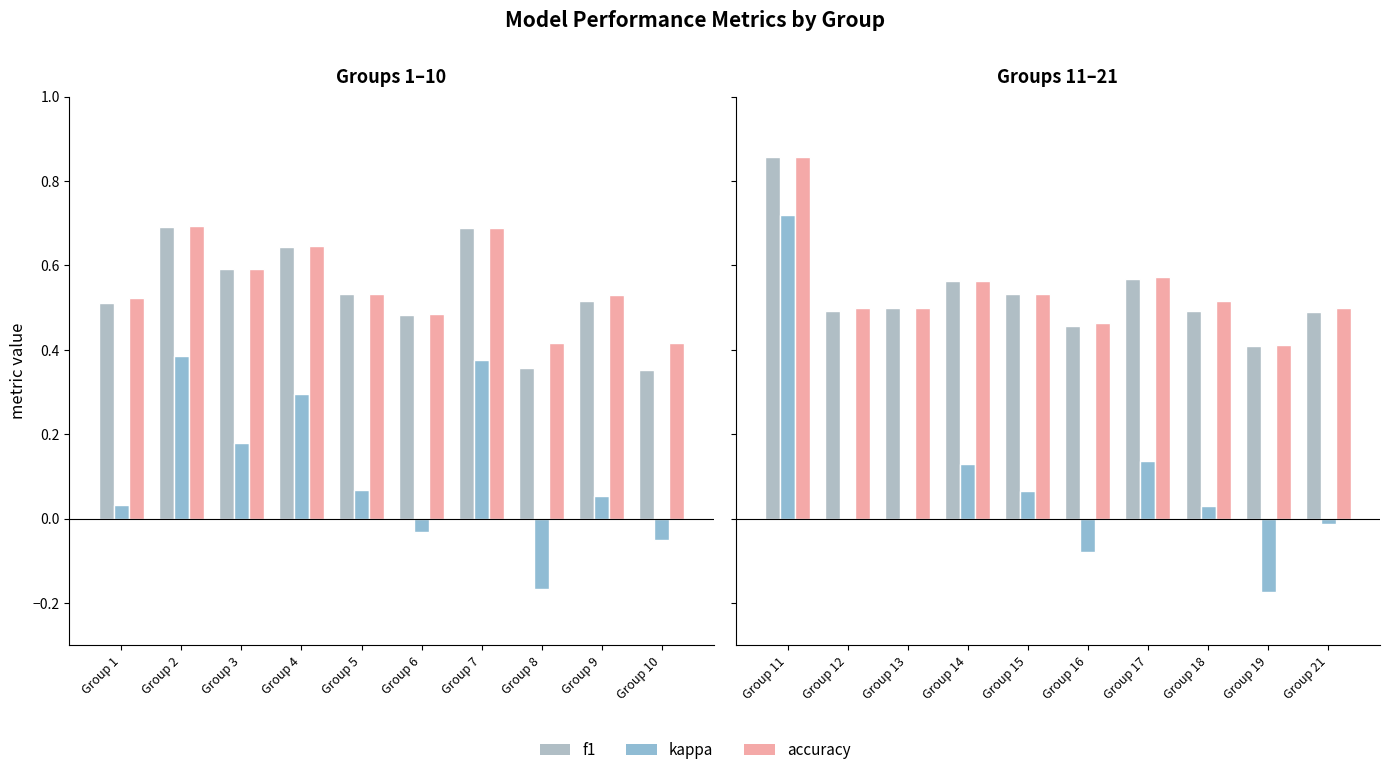

What is the value of the f1 bar at the 6th from the left?

0.5